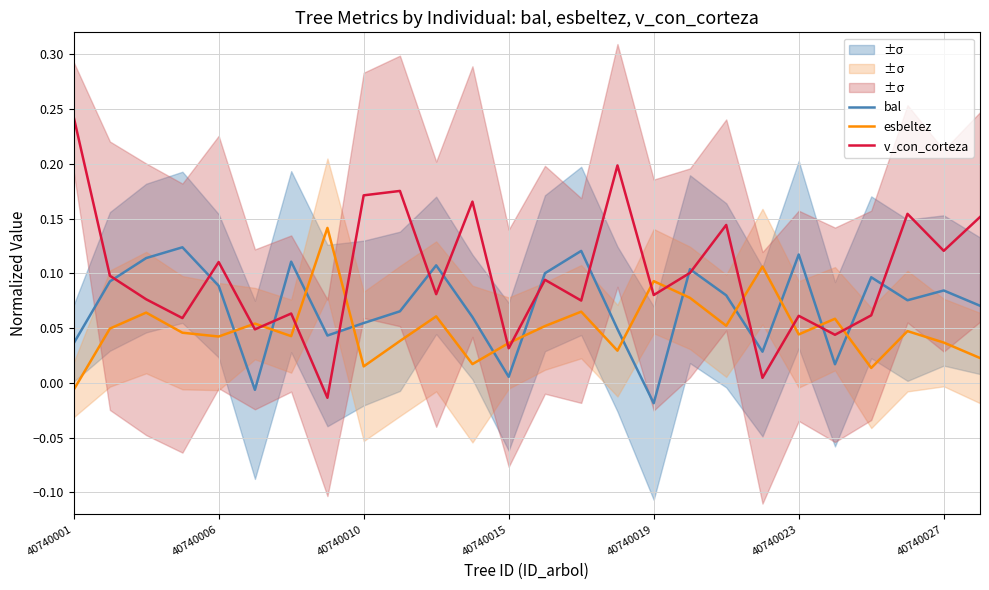

At which label does v_con_corteza first exceed 0?

40740001